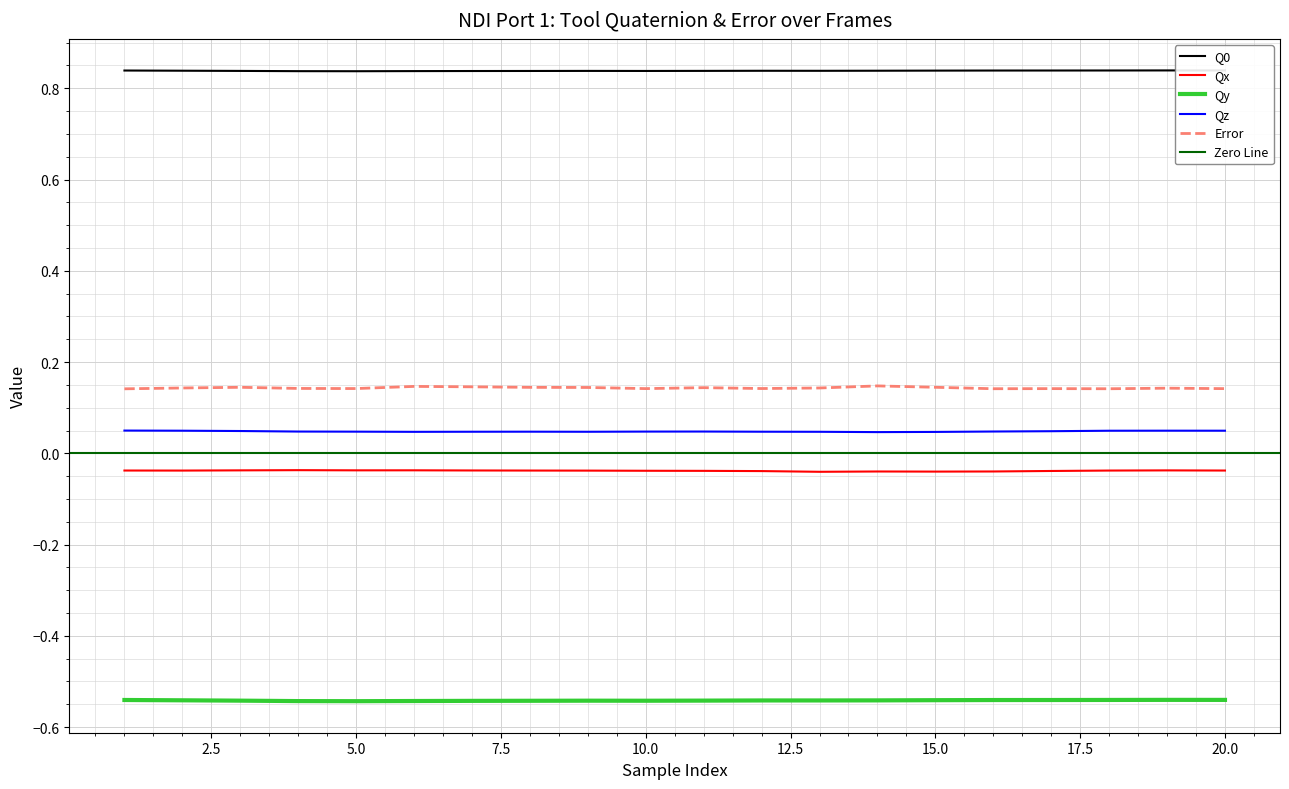

At how many categories does at least one series exceed 0?

20